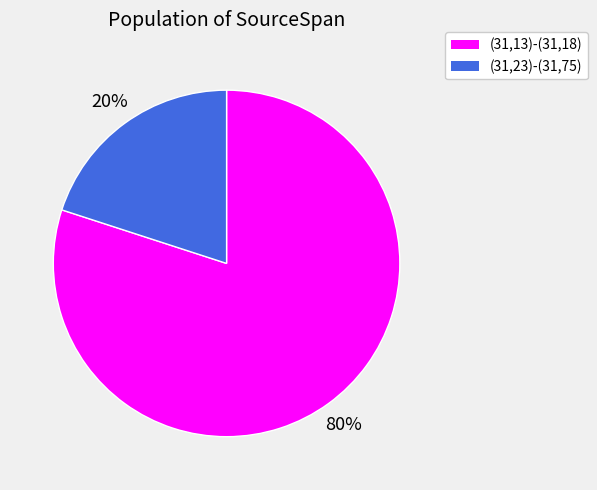

Which has a higher value, (31,13)-(31,18) or (31,23)-(31,75)?

(31,13)-(31,18)